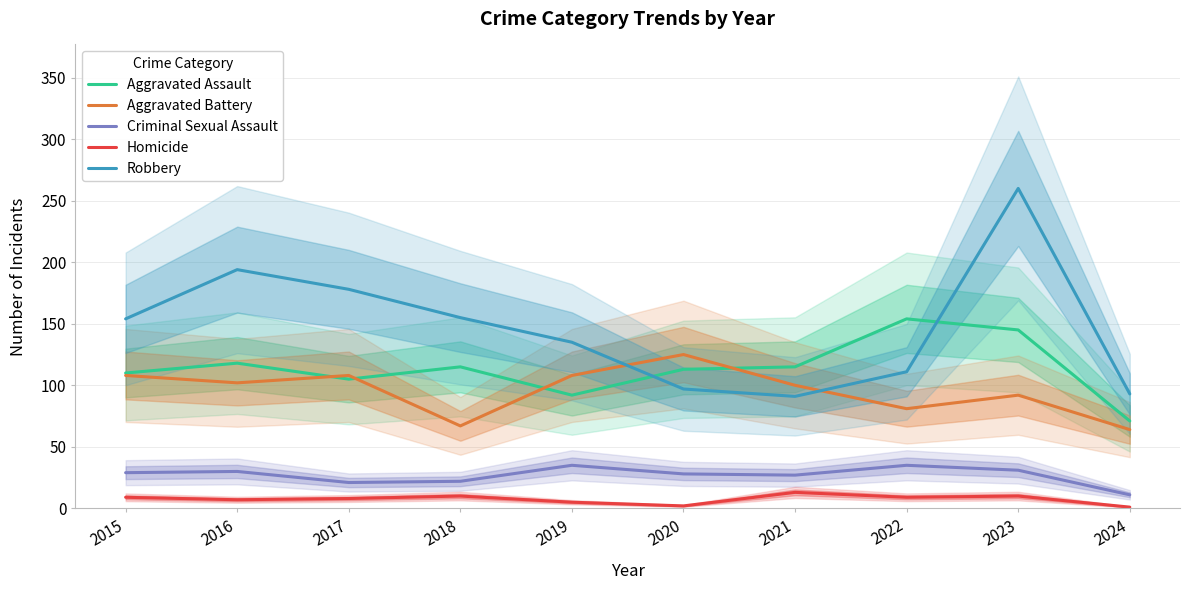

Does the chart display data point markers on the line(s)?

No